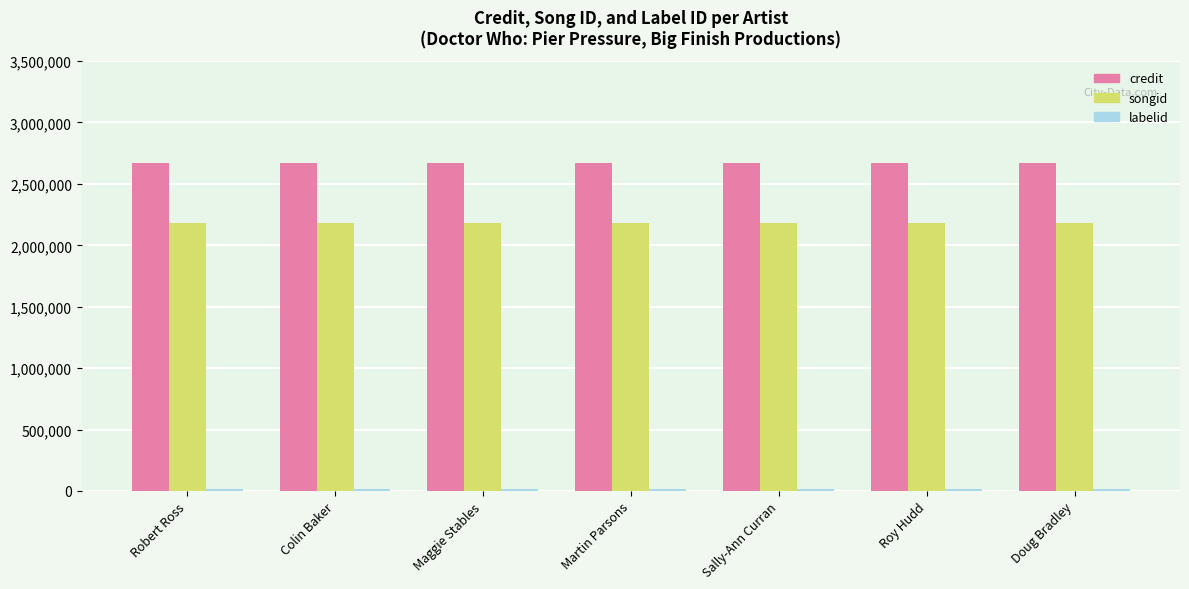

What is the approximate value of songid at Martin Parsons?

2179782